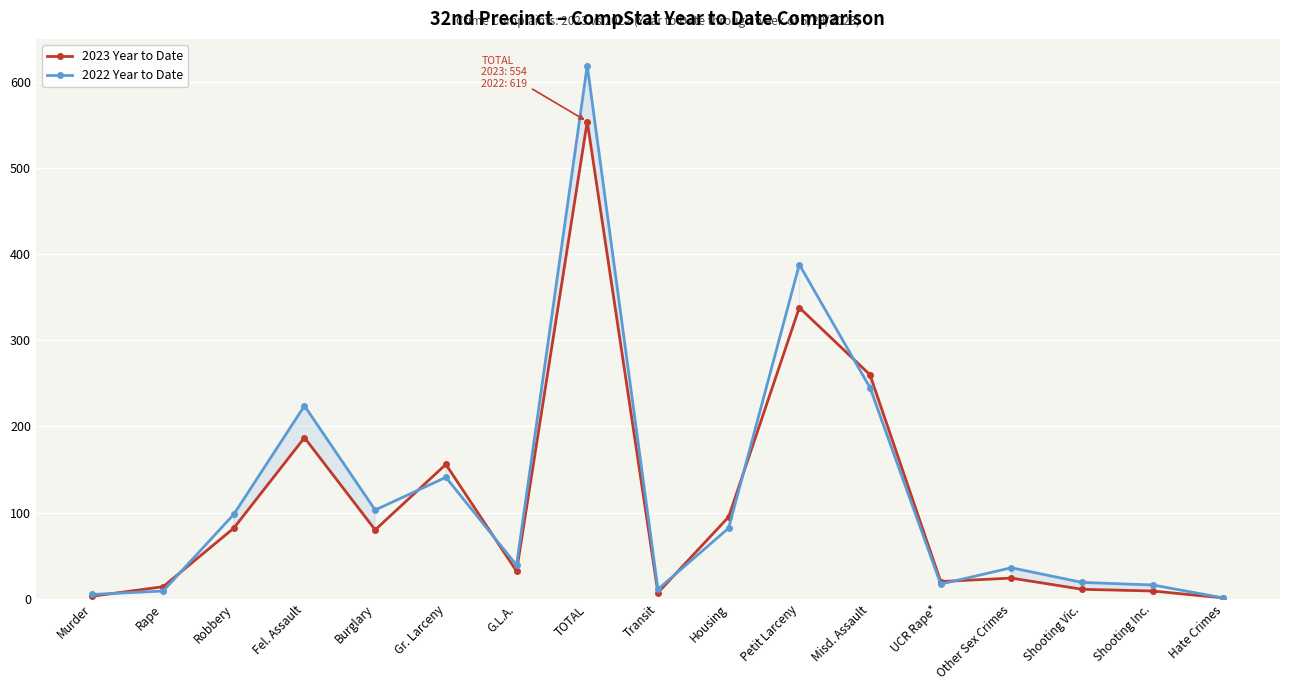

At which label does 2022 Year to Date reach its minimum?

Hate Crimes